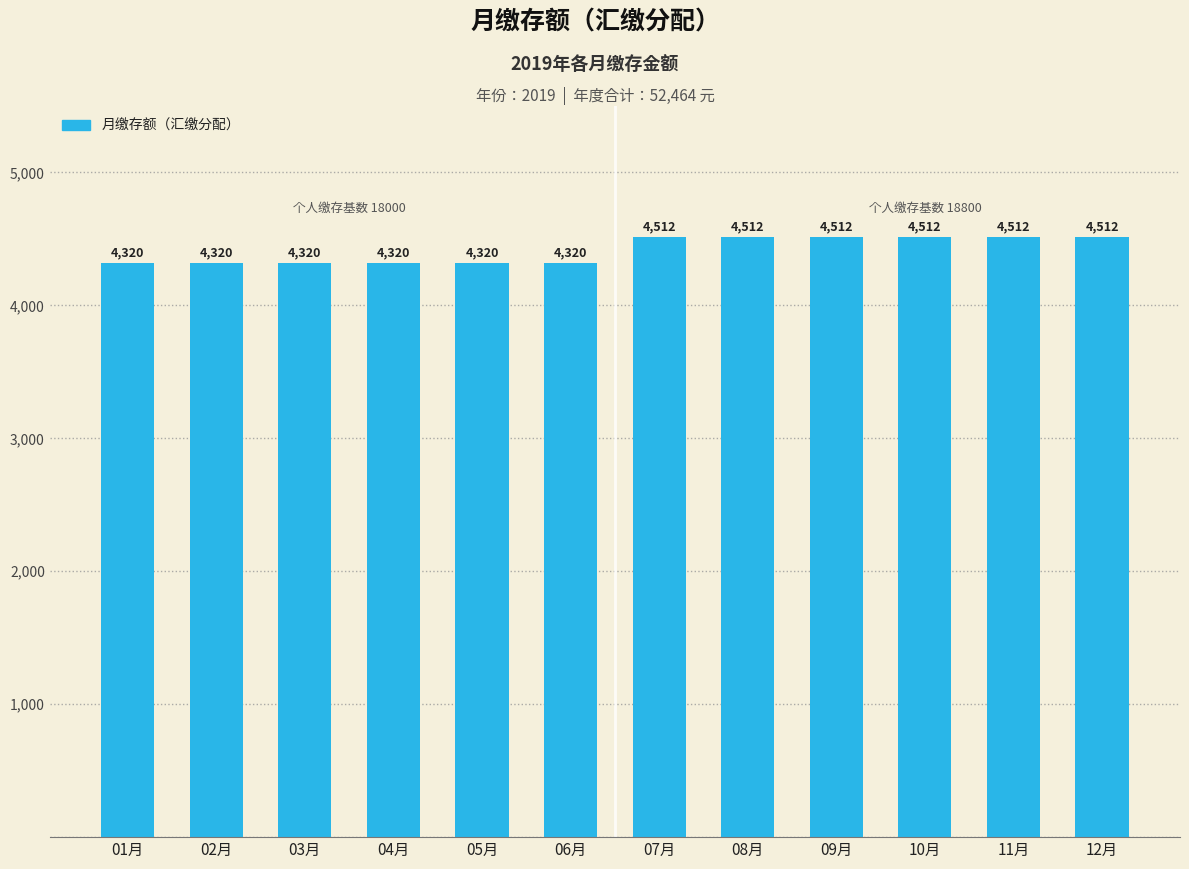

How many values are between 4320 and 4512?

12